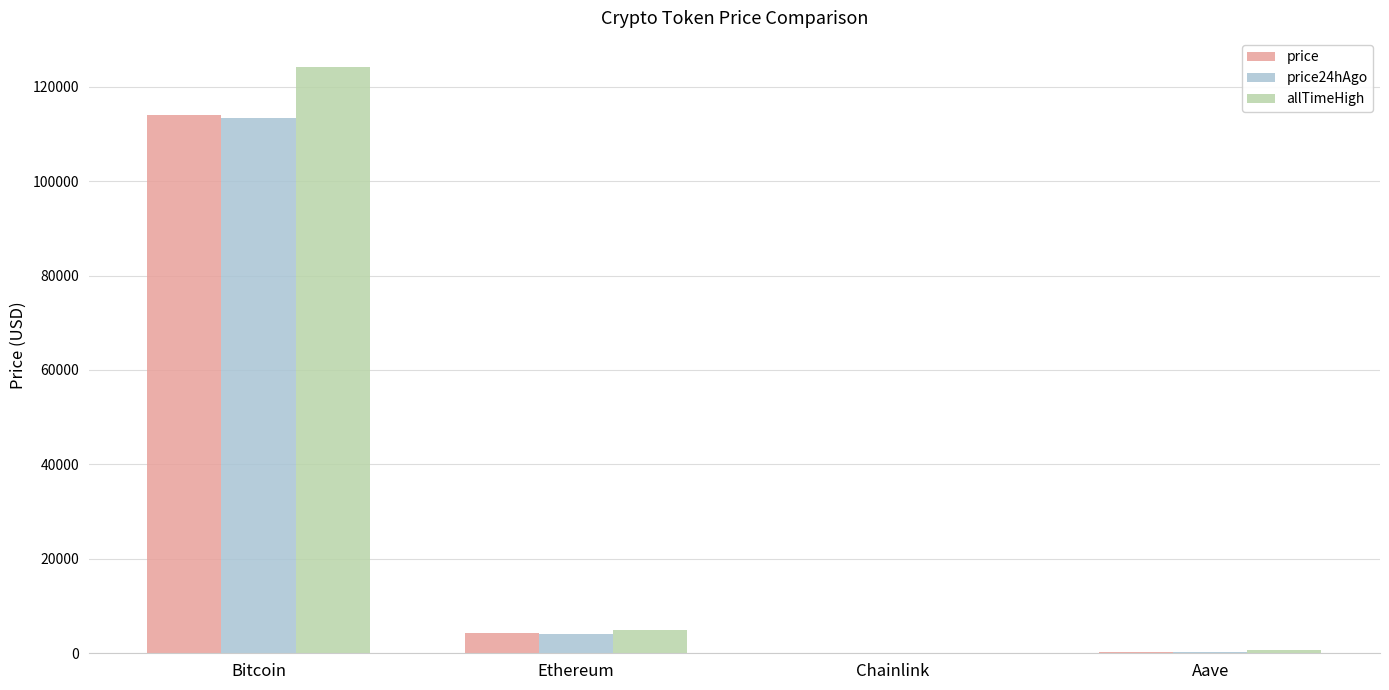

True or false: price has a value of 4332.9 at Ethereum.

True